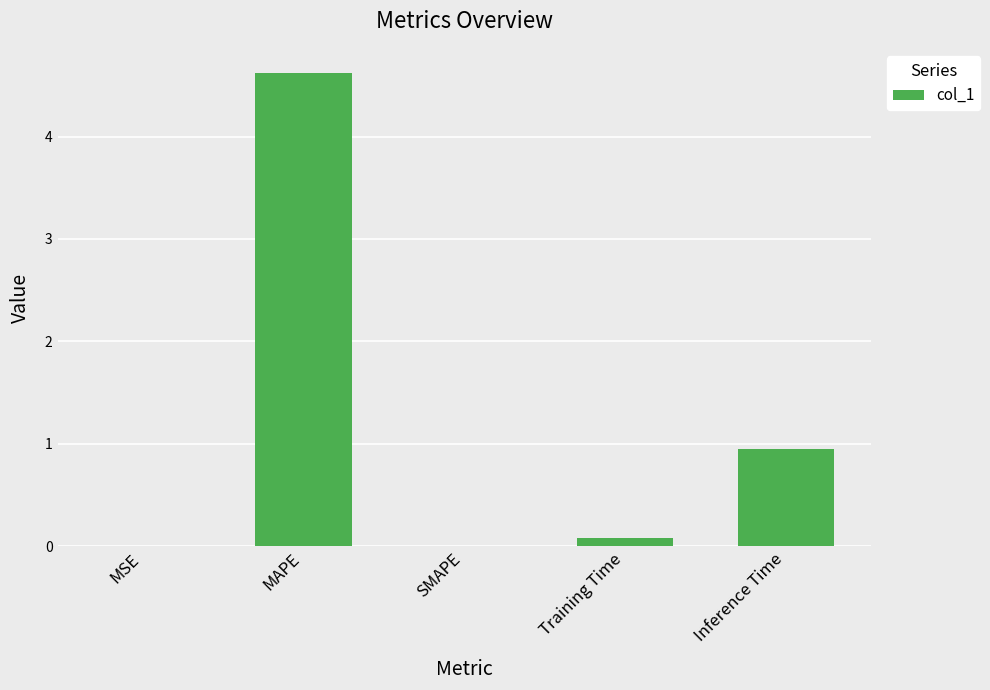

The chart shows a value of 8.0 at MAPE. True or false?

False